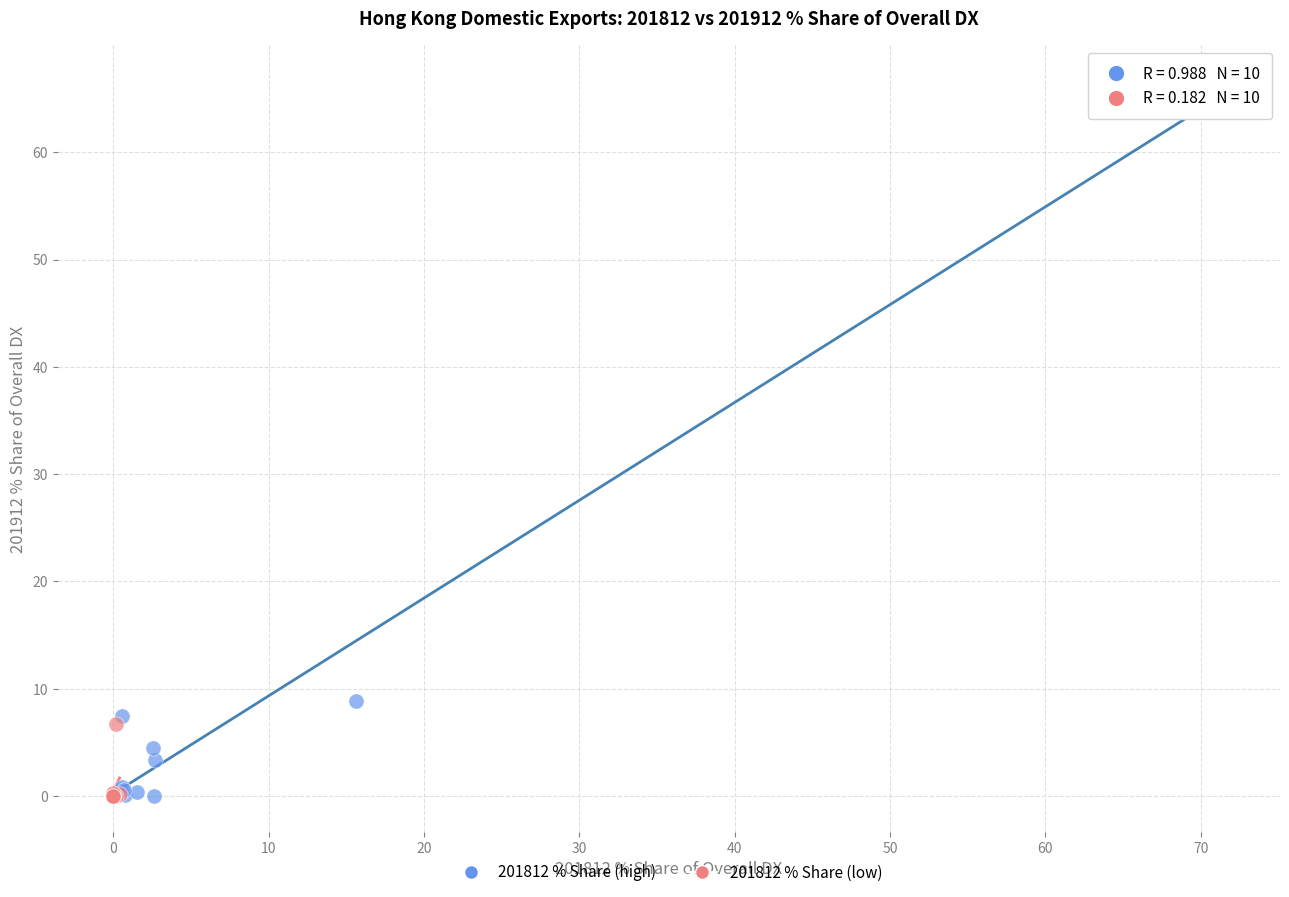

Which series reaches the maximum Y coordinate?

201812 % Share (high)